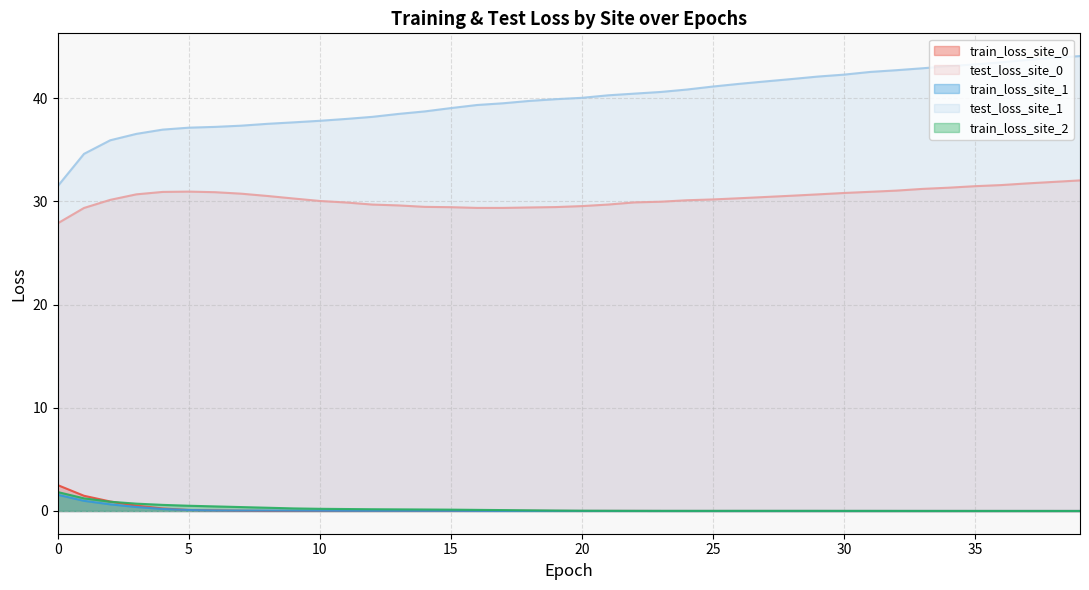

Which series has the largest range (max minus min)?

test_loss_site_1